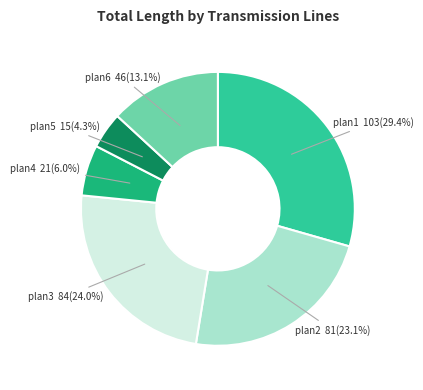

Is there a majority slice in this chart?

No